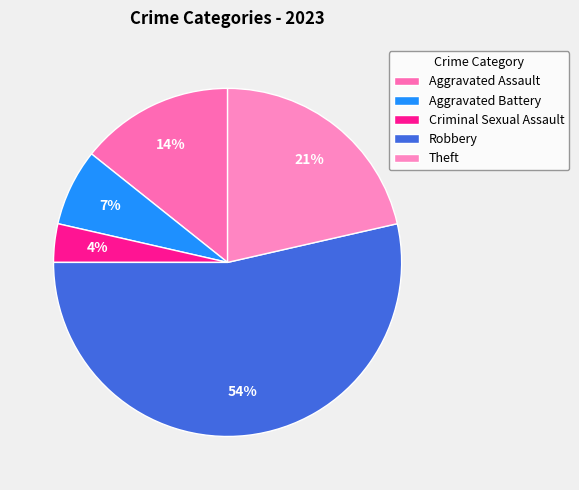

True or false: Theft accounts for 21% of the total.

True